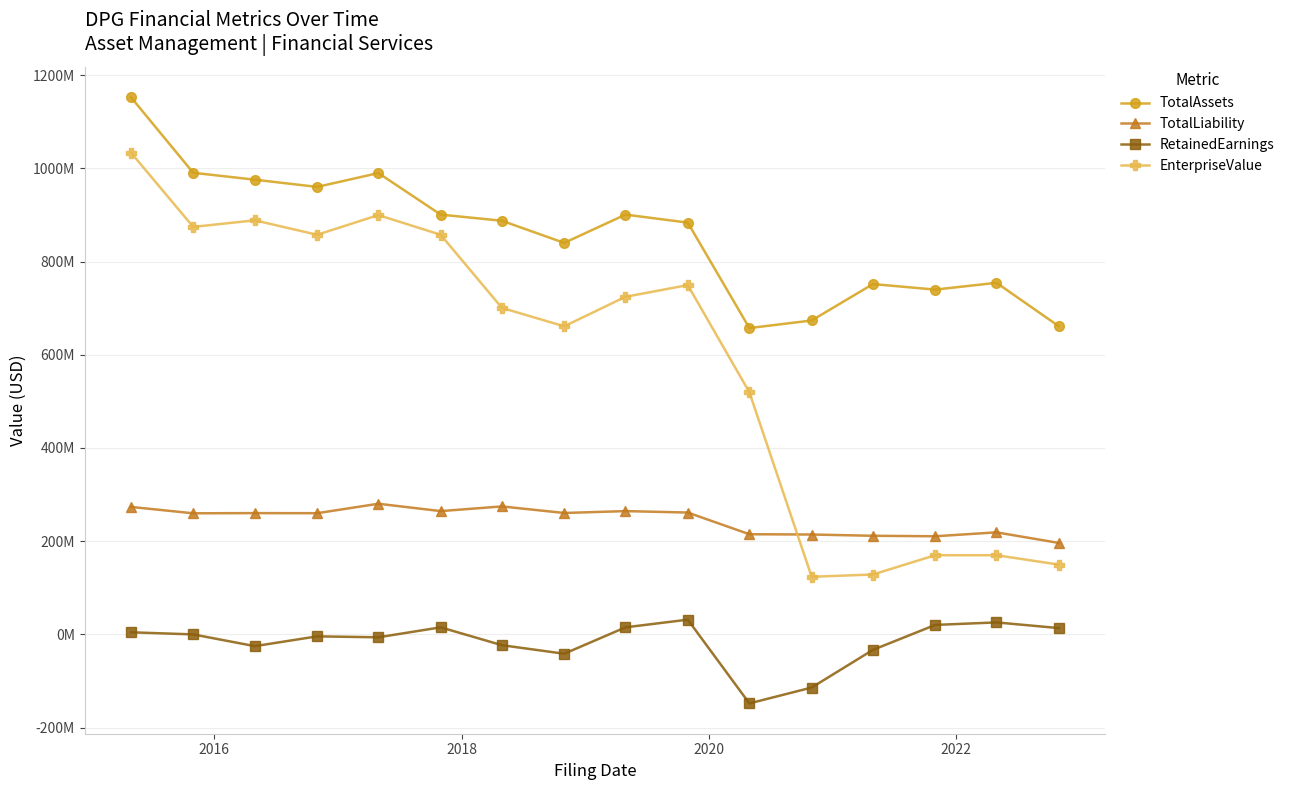

What is the difference between the second highest and minimum values in the TotalAssets series?

333130616.0